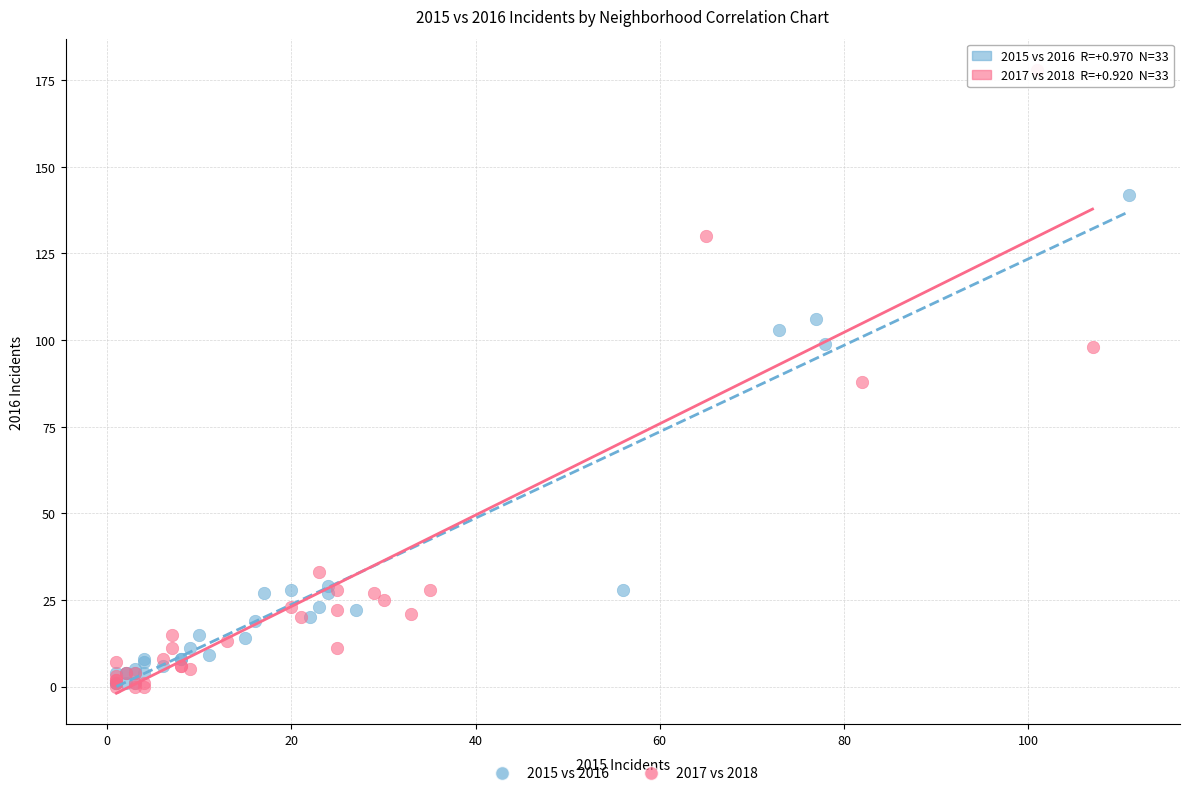

Which series contains the highest Y value?

2017 vs 2018